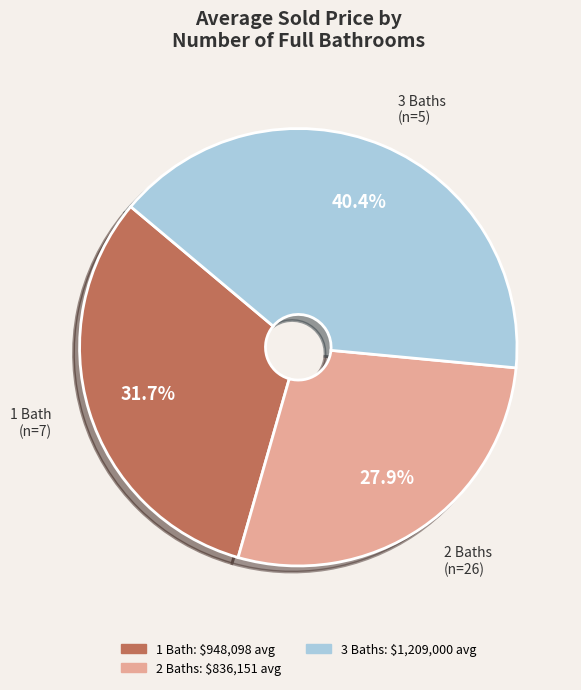

Is there any slice that represents more than half of the pie?

No